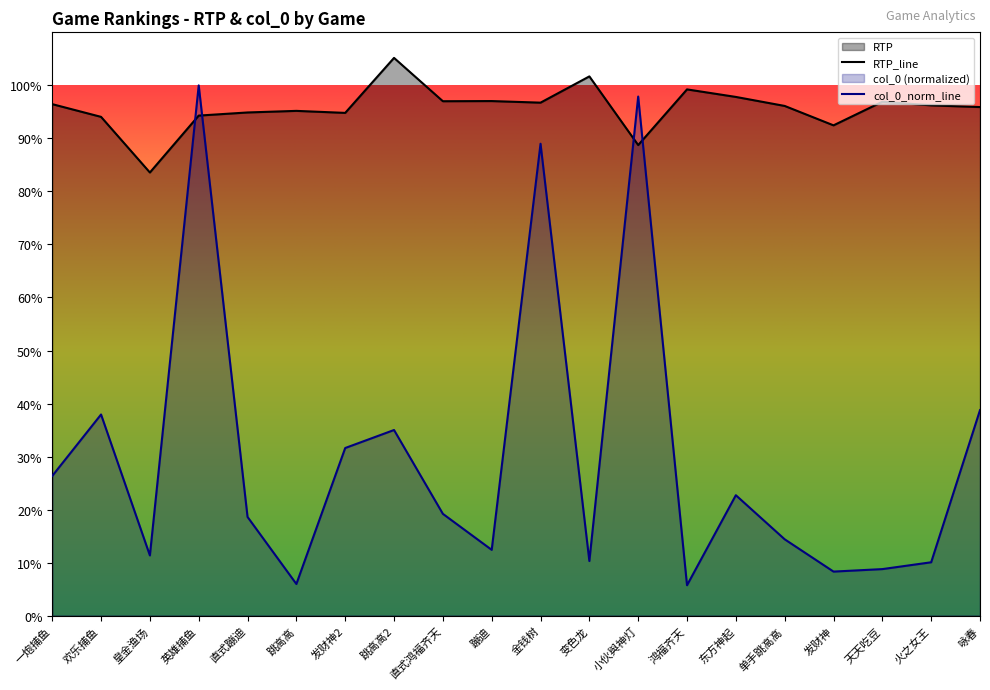

How many series are shown in this chart?

2